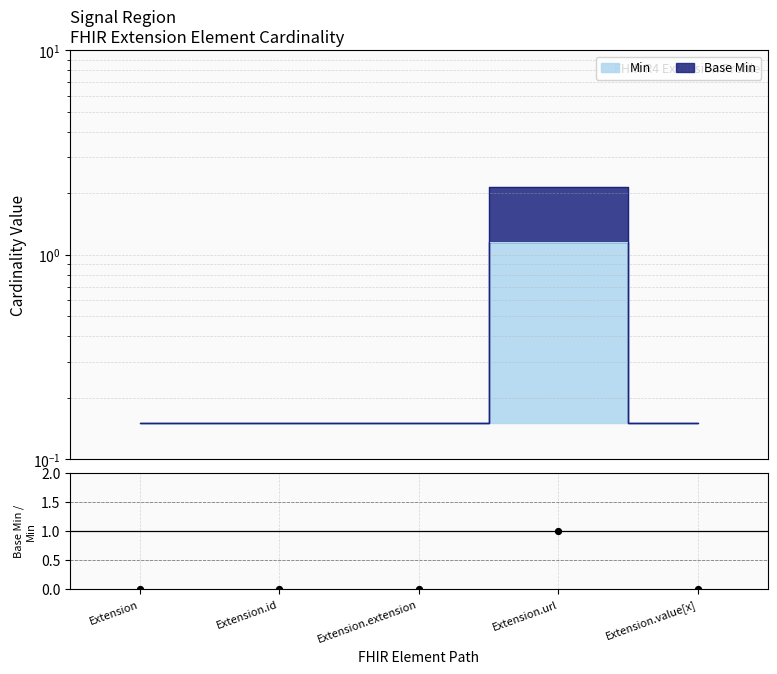

What is the change in value from Extension.extension to Extension.url?

+1